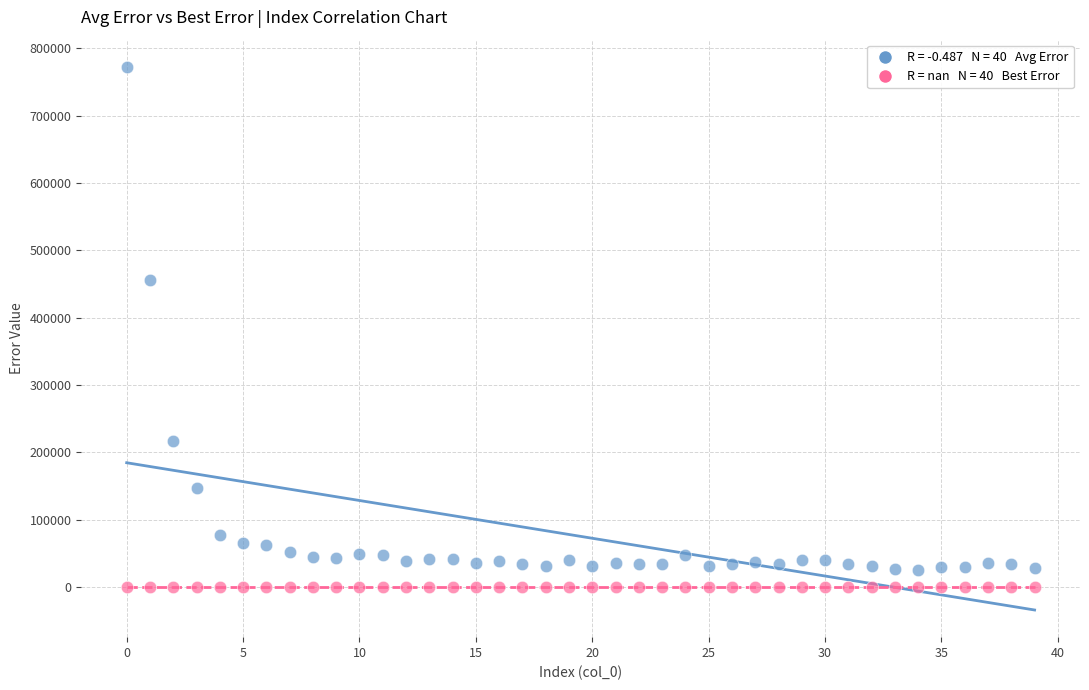

Across all series, what Y value is closest to 386378?

455944.1